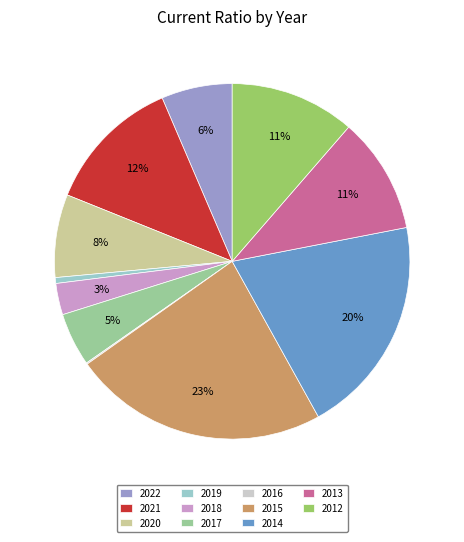

Which category has the biggest portion of the pie?

2015